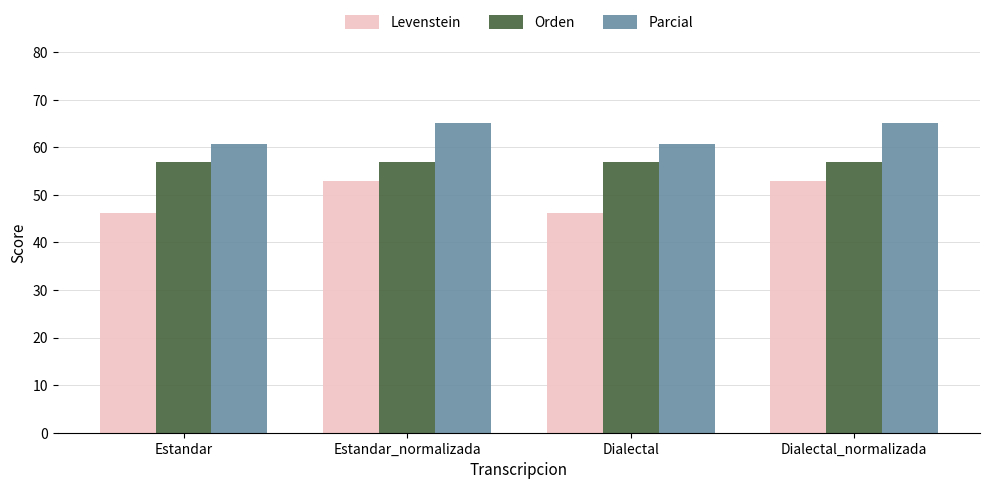

Rank the series at Estandar_normalizada from highest to lowest value.

Parcial, Orden, Levenstein